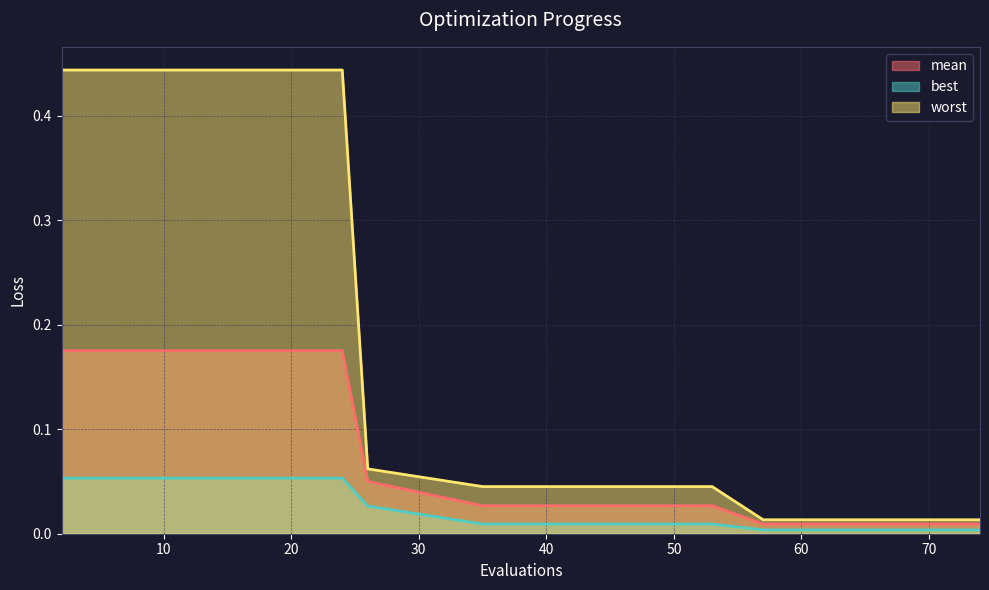

True or false: worst and mean intersect in this chart.

False